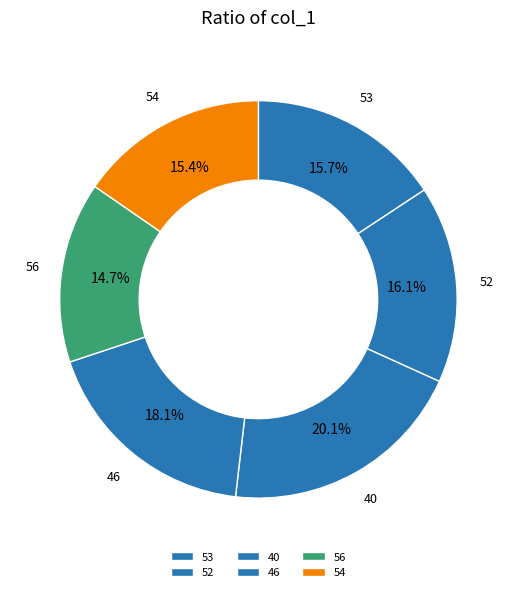

Between 40 and 53, which is larger?

40